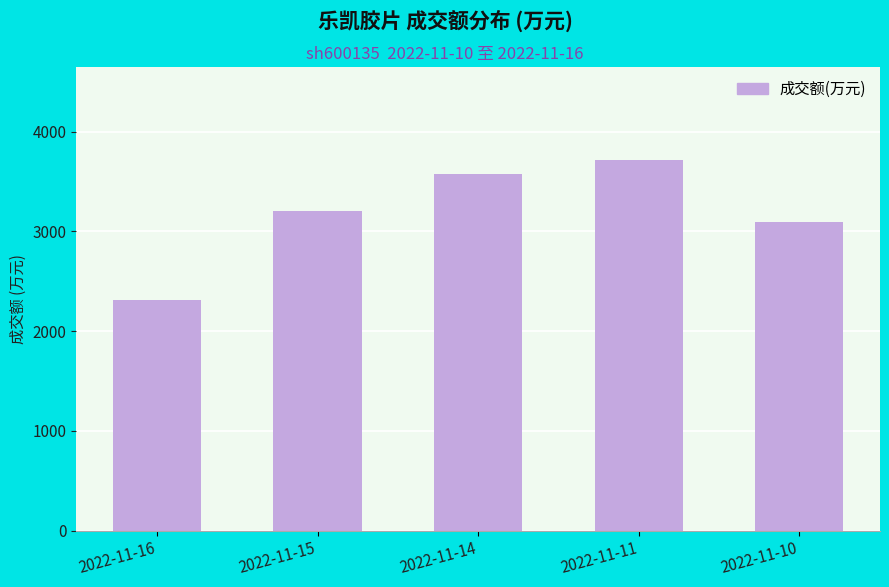

List the labels in order of value, largest first.

2022-11-11, 2022-11-14, 2022-11-15, 2022-11-10, 2022-11-16